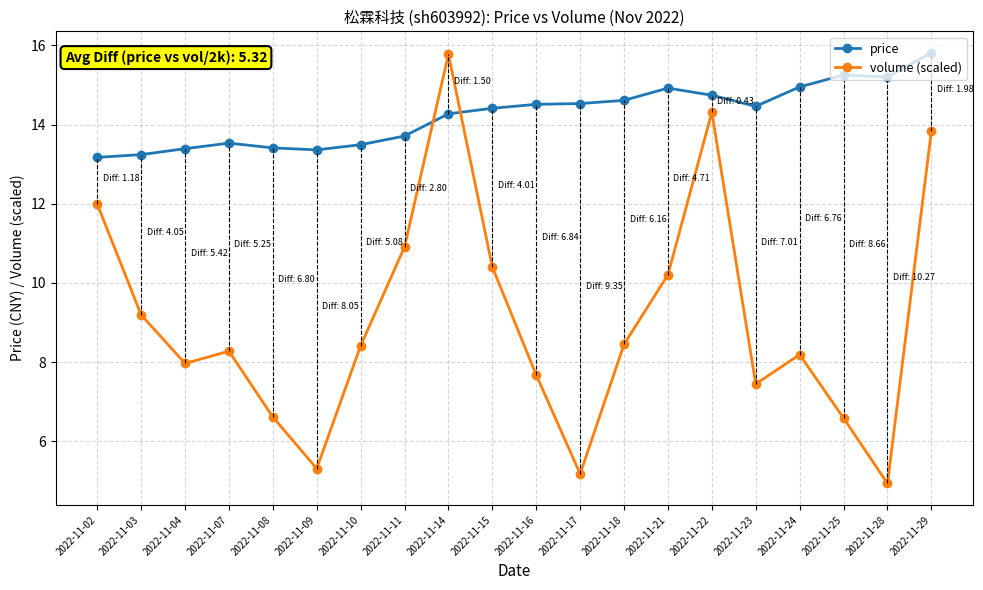

At 2022-11-15, list the series in order from smallest to largest.

volume (scaled), price